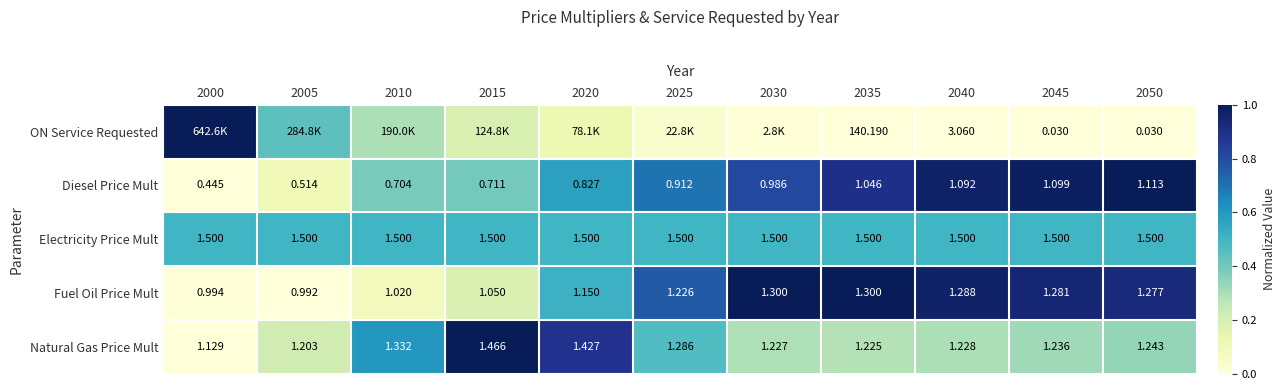

Is the value of Natural Gas Price Mult at 2025 greater than the value of Electricity Price Mult at 2005?

No